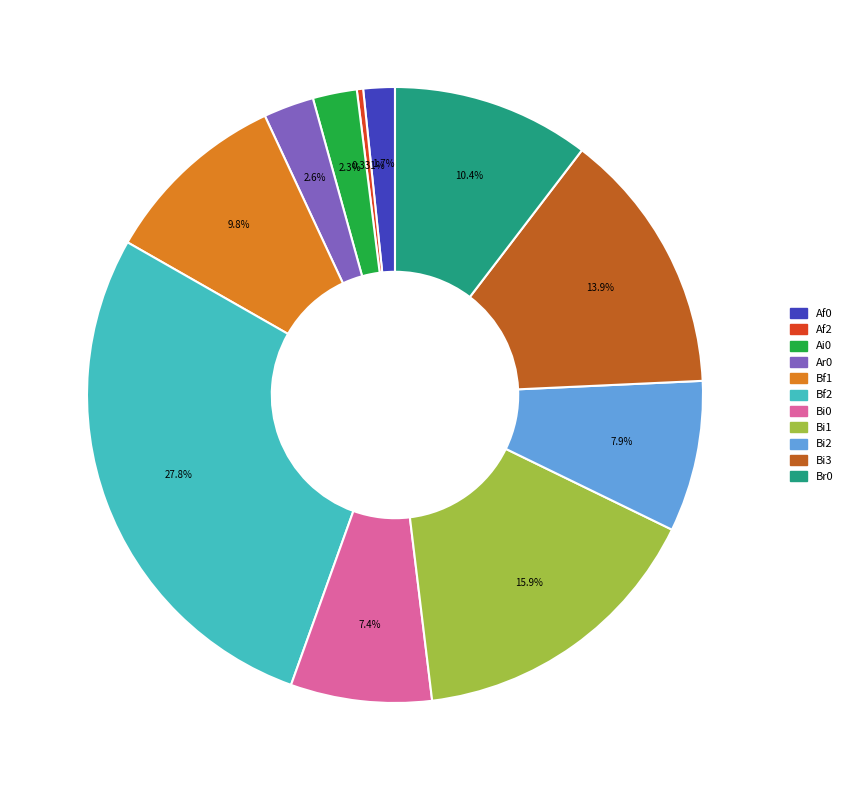

Does any single category account for the majority?

No